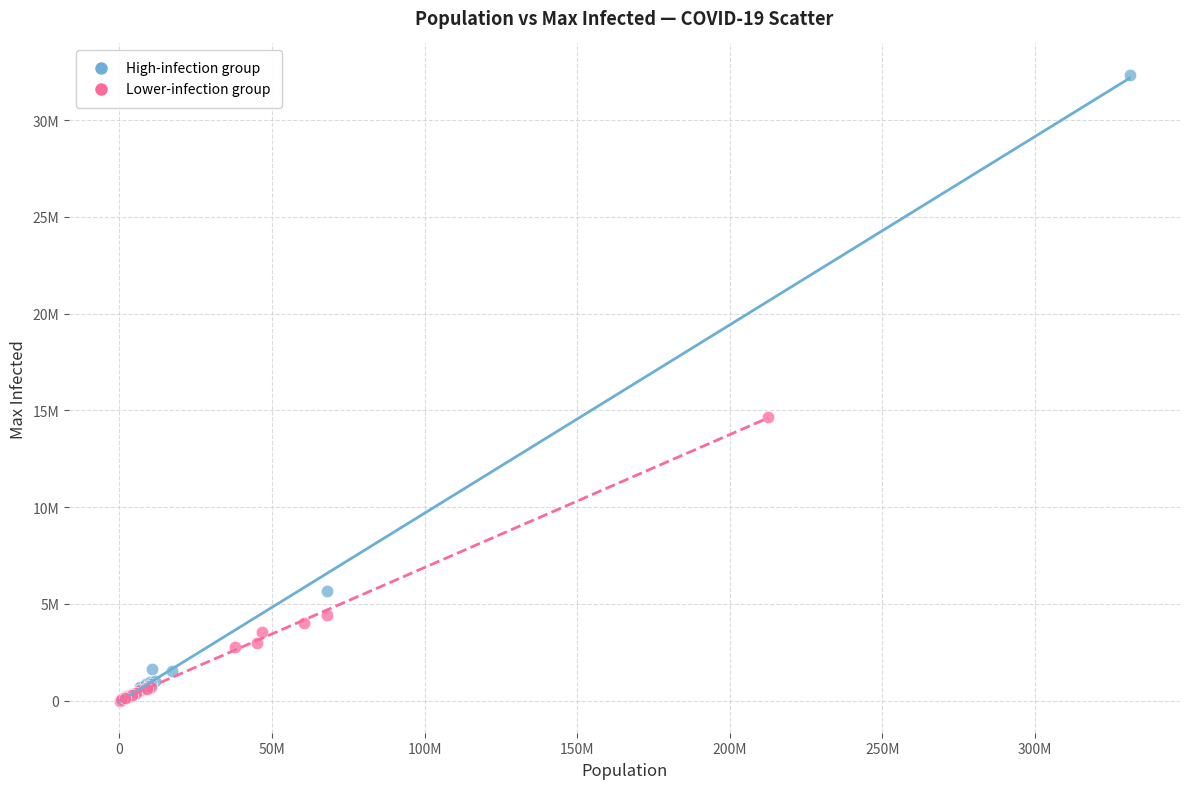

What are all the series names shown in the legend?

High-infection group, Lower-infection group